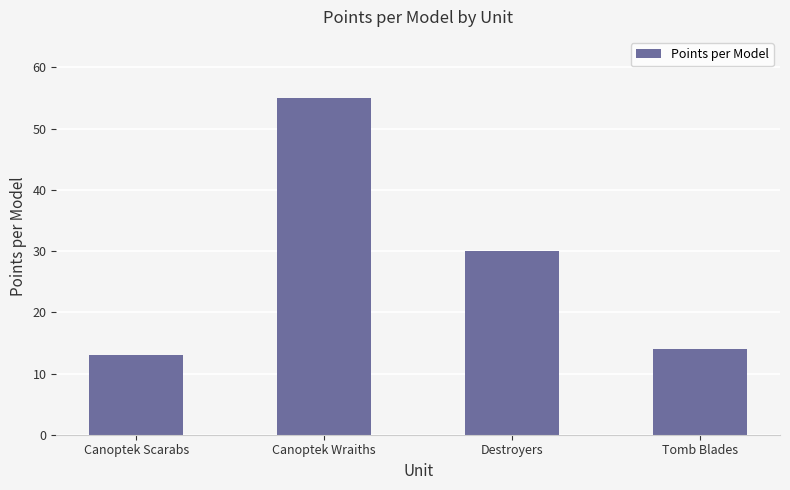

What is the sum of the values at Canoptek Scarabs and Canoptek Wraiths?

68